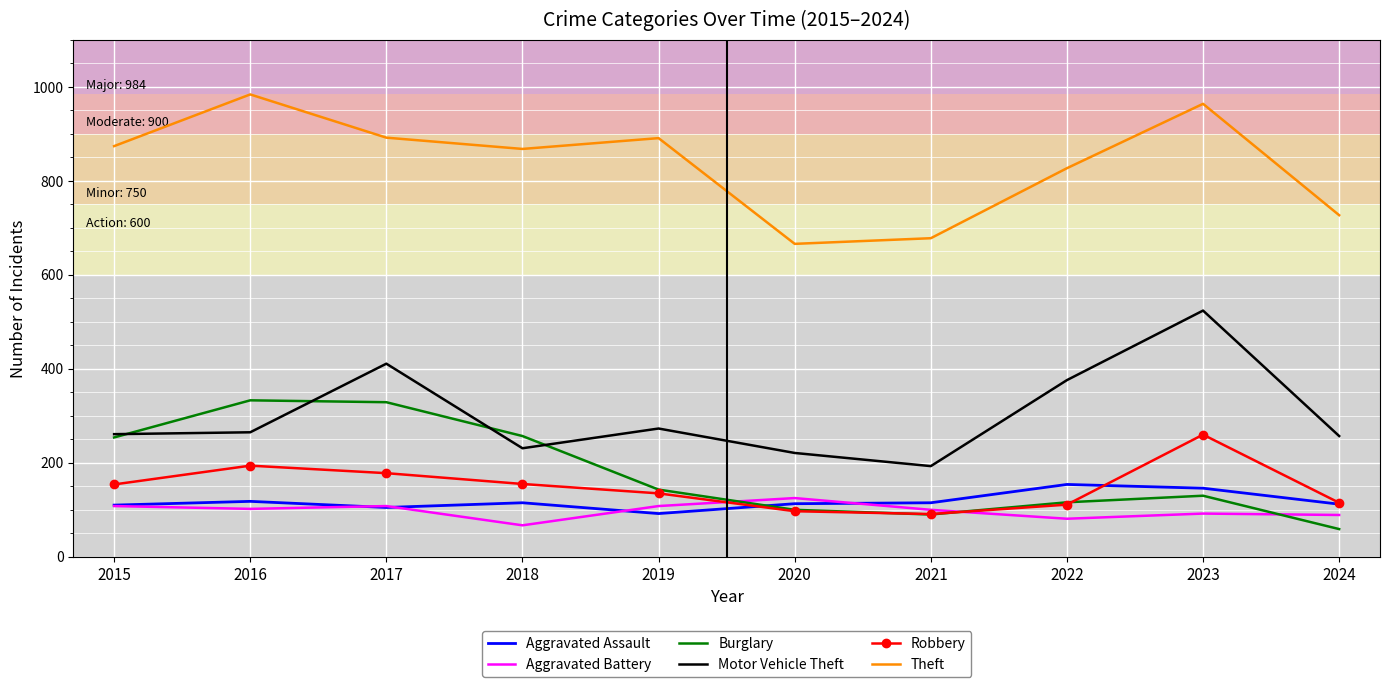

What is the difference between the highest and lowest values at 2022?

746